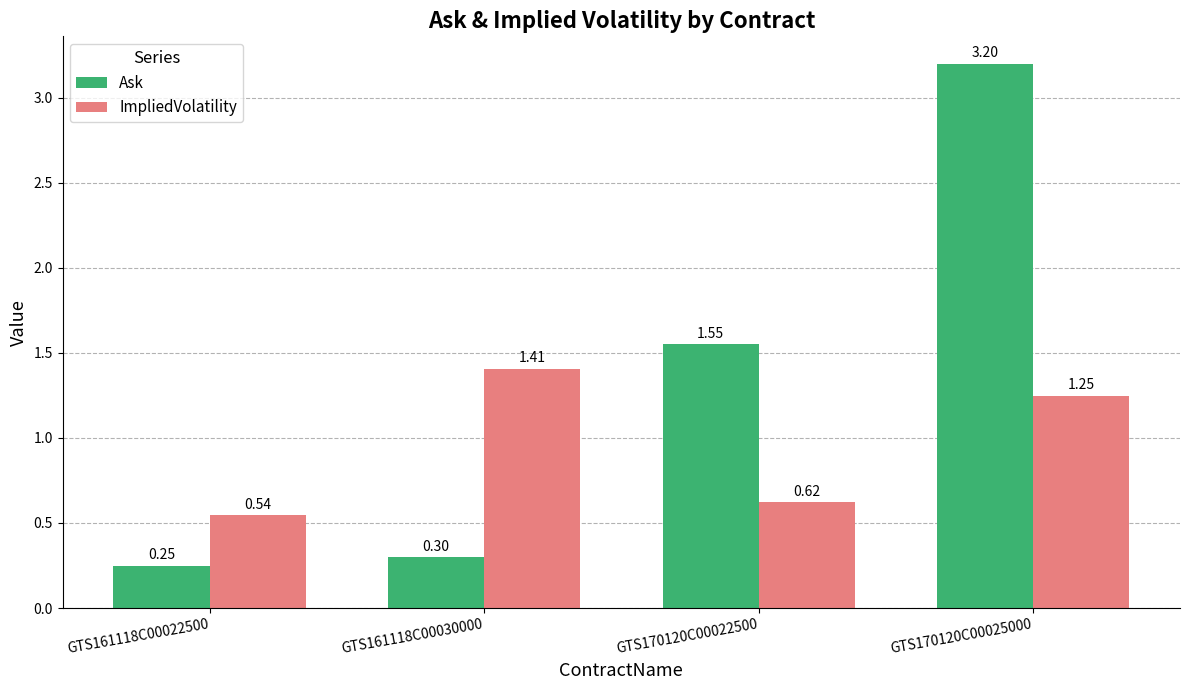

What is the average value of the Ask series?

1.3